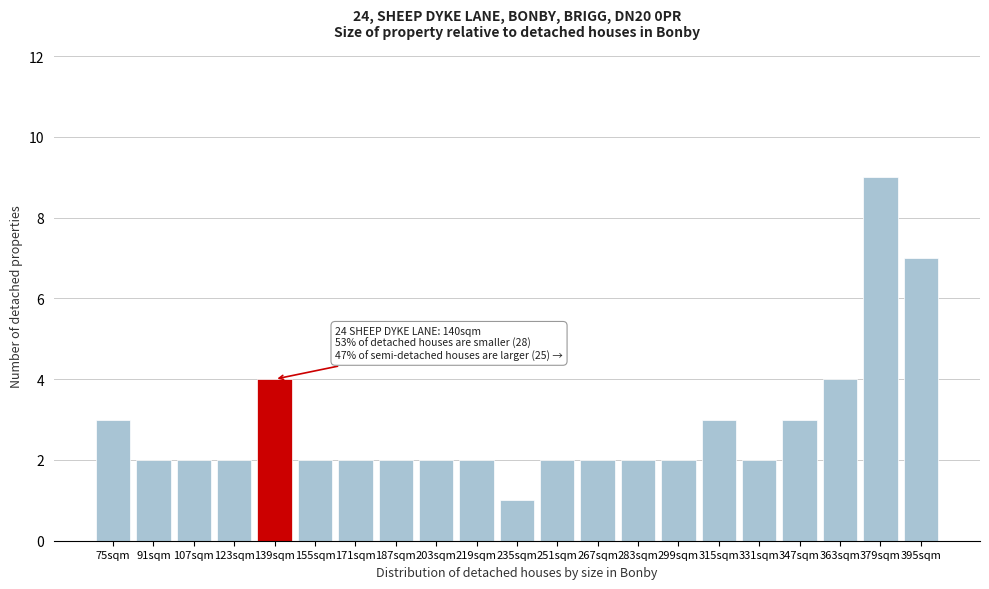

Reading left to right, list all the values displayed in this chart.

75sqm=3	91sqm=2	107sqm=2	123sqm=2	139sqm=4	155sqm=2	171sqm=2	187sqm=2	203sqm=2	219sqm=2	235sqm=1	251sqm=2	267sqm=2	283sqm=2	299sqm=2	315sqm=3	331sqm=2	347sqm=3	363sqm=4	379sqm=9	395sqm=7